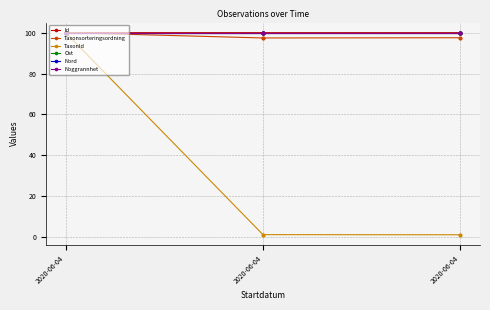

At which category is the sum across all series the highest?

2020-06-04